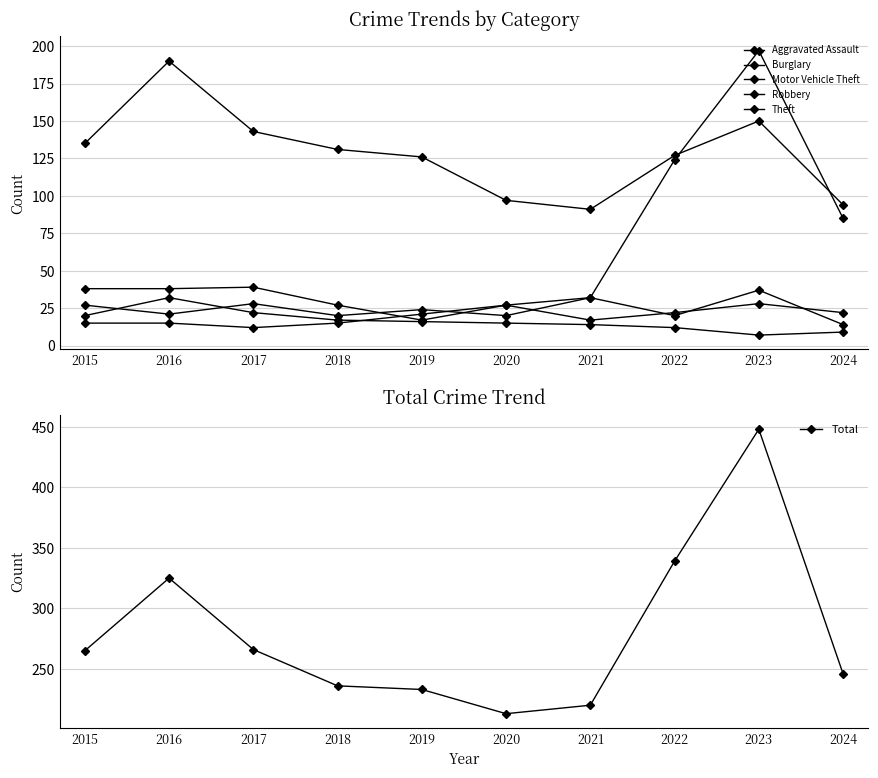

True or false: Burglary has a value of 12 at 2022.

True